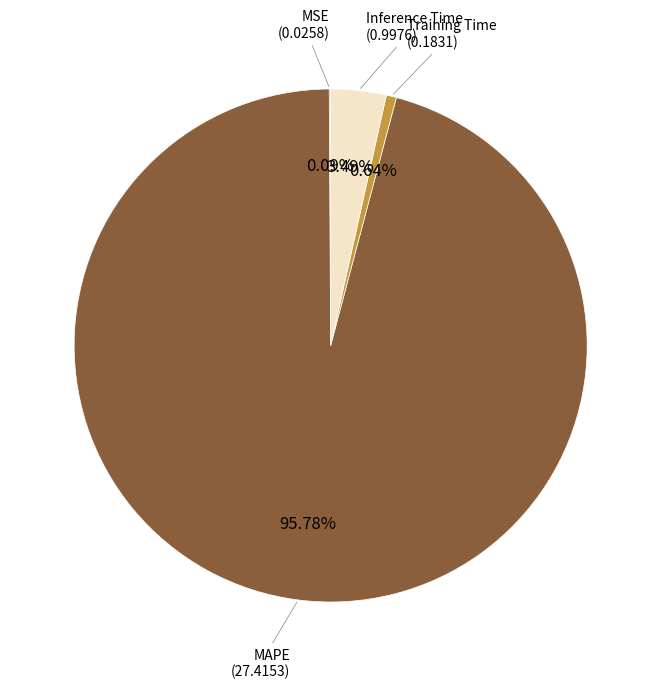

To the nearest percent, what is the combined percentage of Training Time and MAPE?

96%